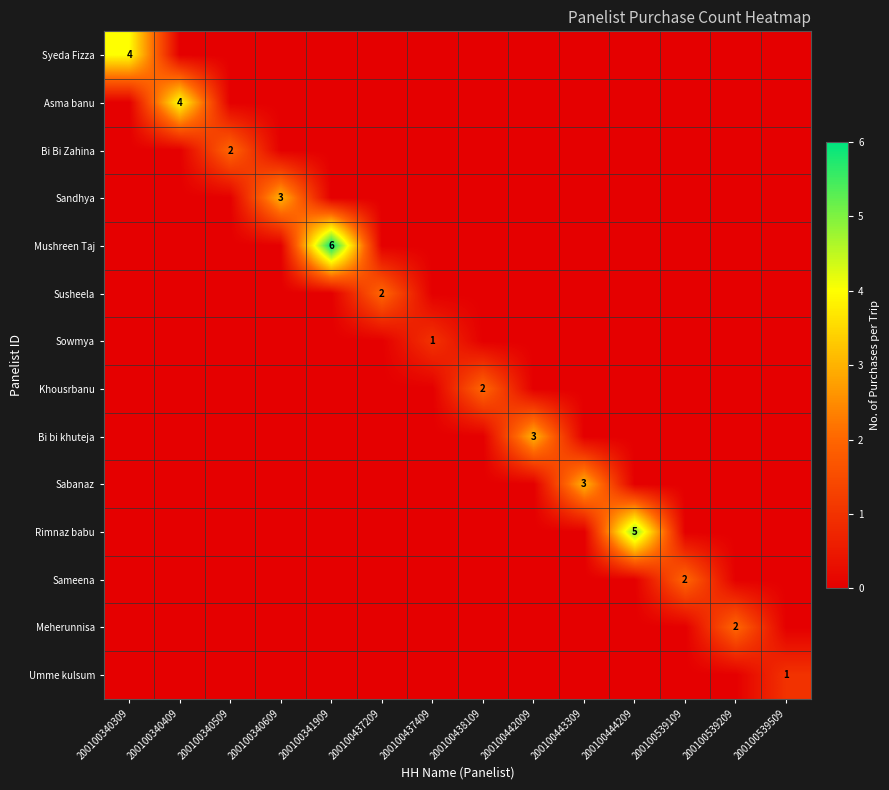

Is it true that Mushreen Taj equals 6 at 200100341909?

True